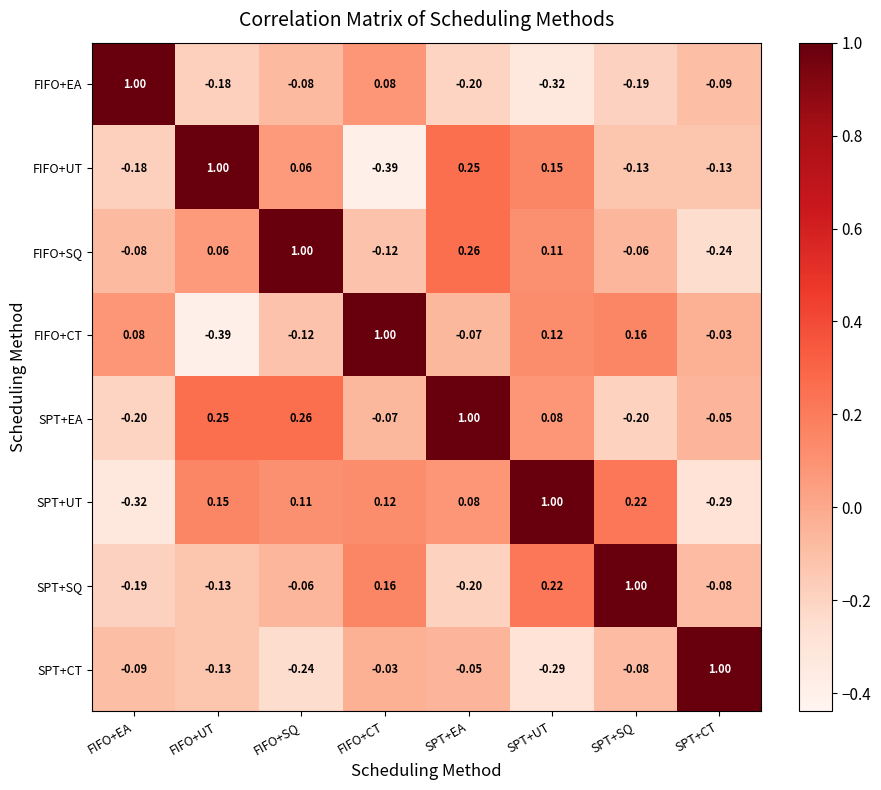

At which label does SPT+CT first exceed 0?

SPT+CT